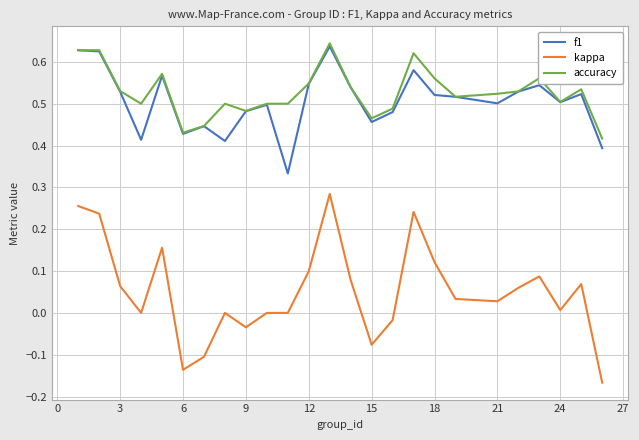

True or false: kappa and accuracy cross at least once.

False